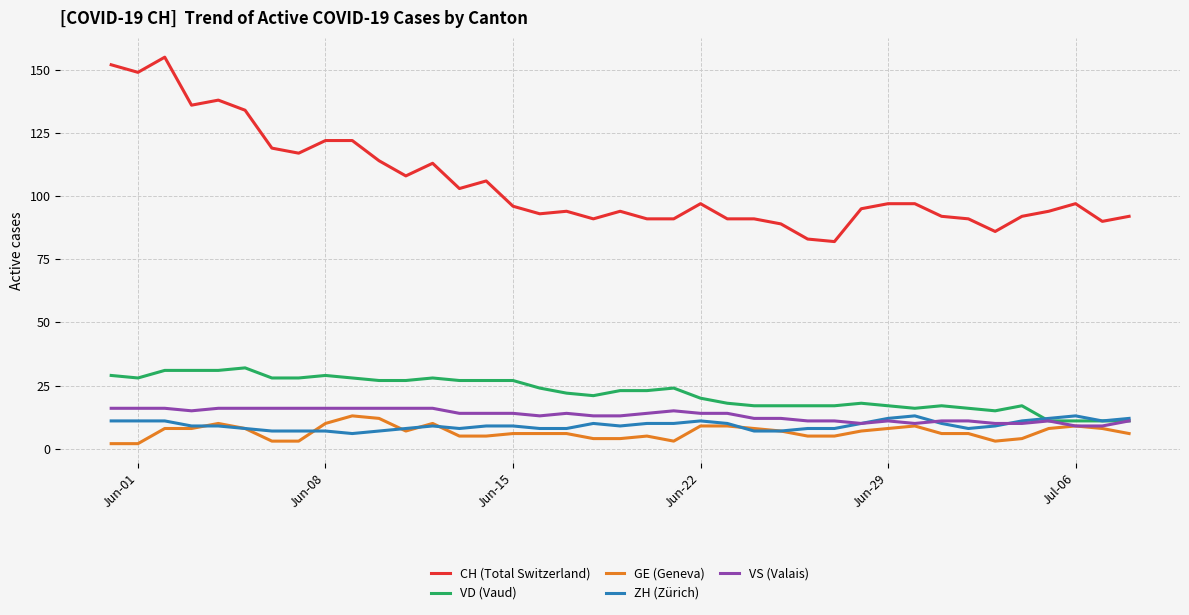

What is the highest value of the VS (Valais) series?

16